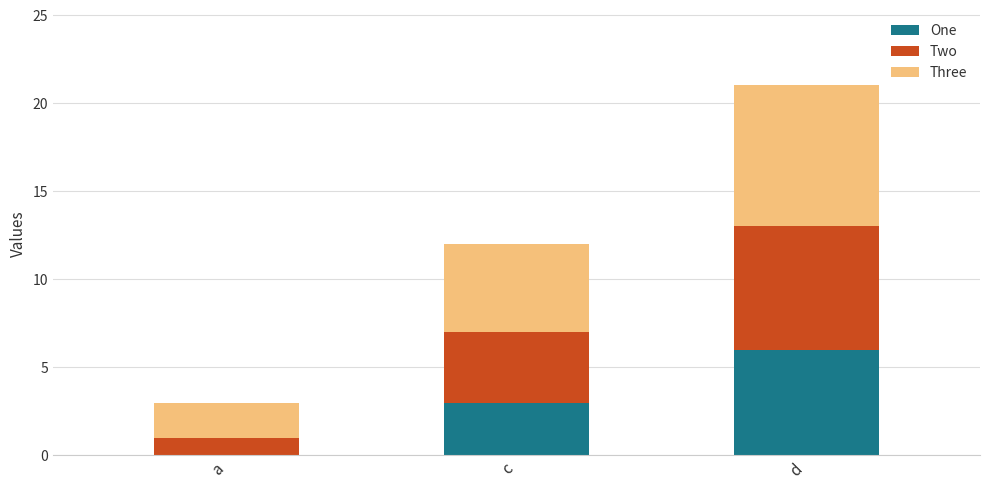

What is the maximum value for One?

6